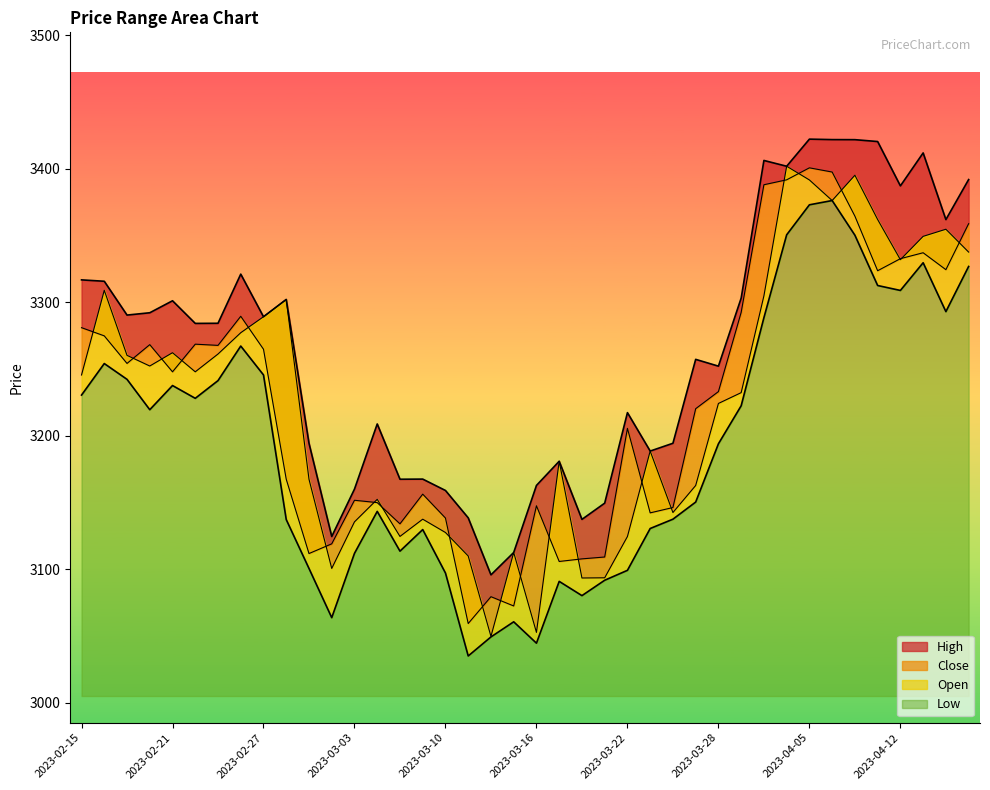

Rank the series at 2023-03-03 from highest to lowest value.

High, Close, Open, Low